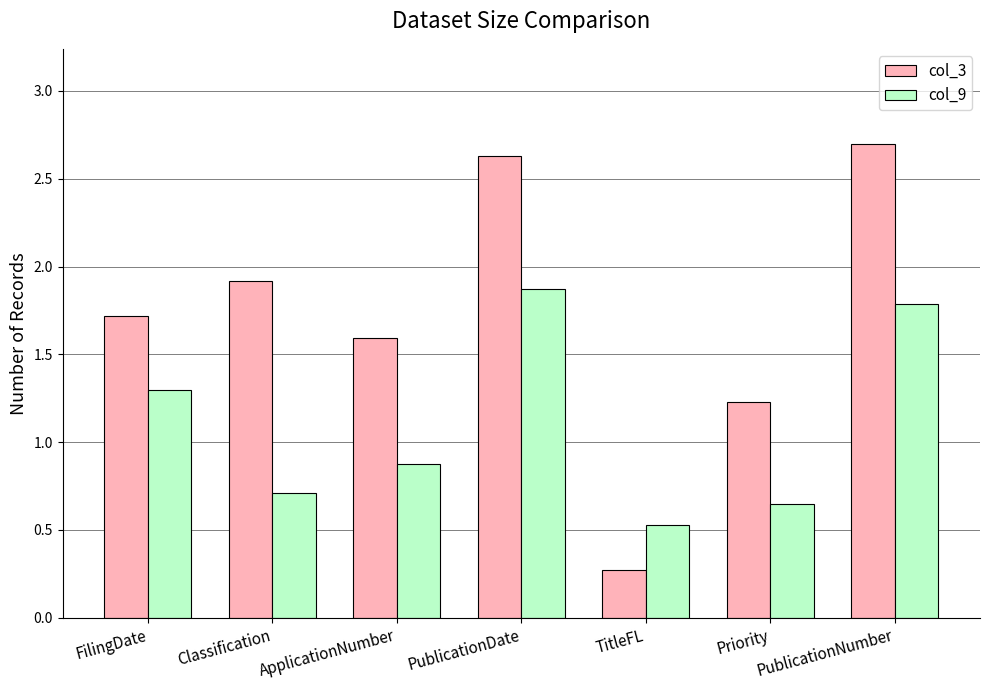

Count the number of data series in this chart.

2